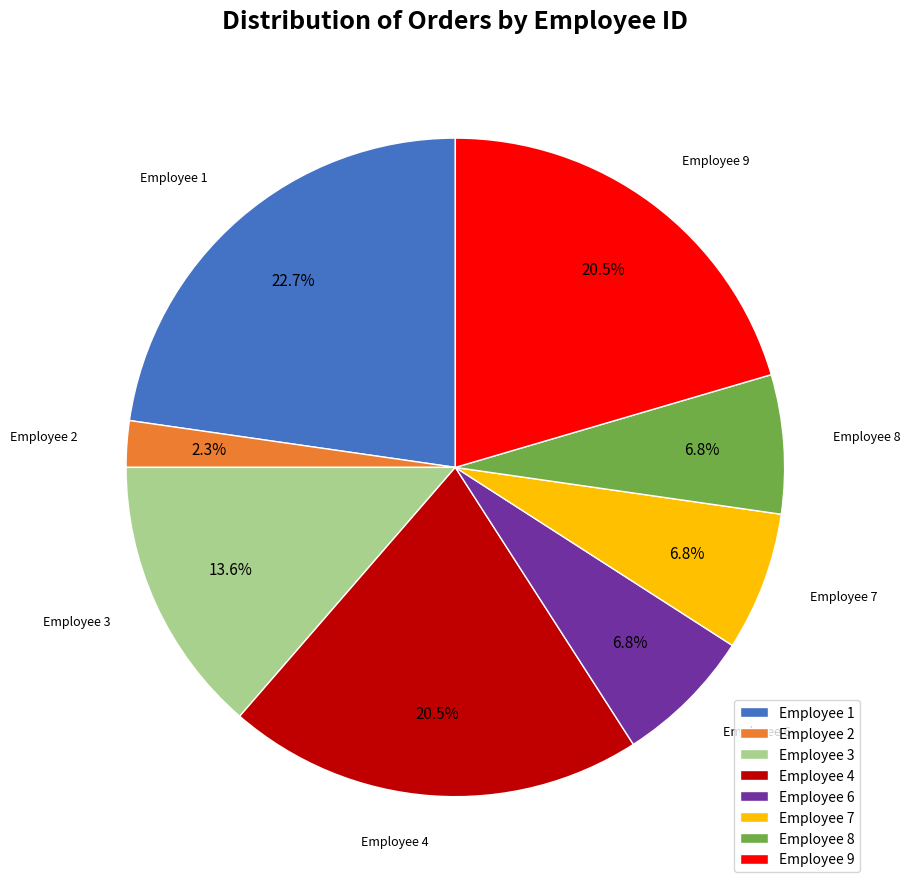

What is the largest slice in the pie chart?

Employee 1